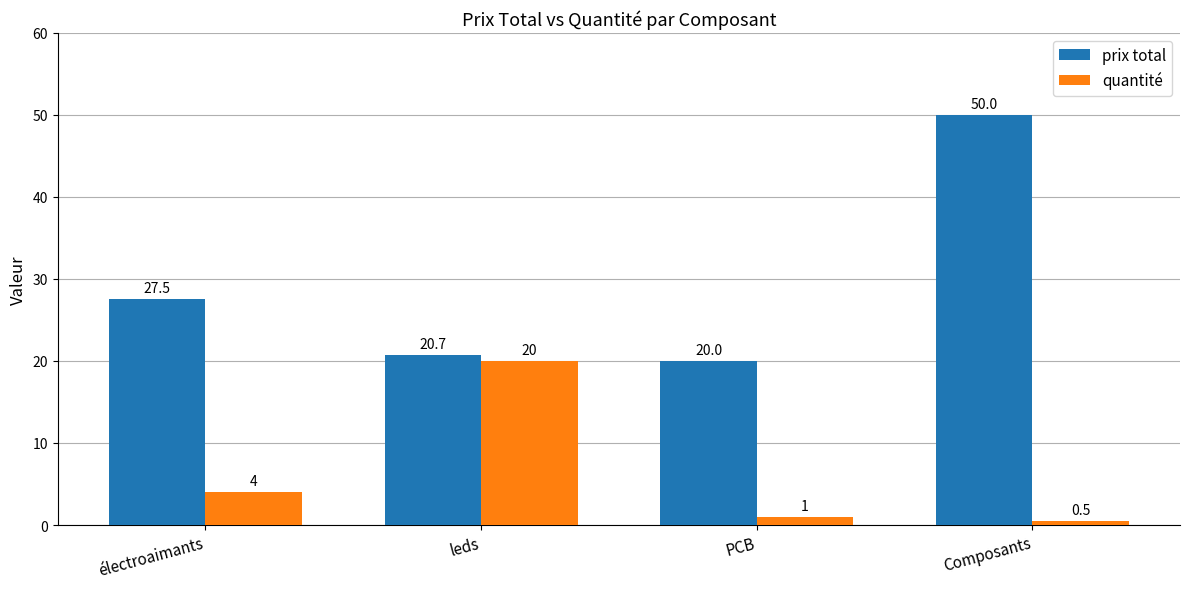

What is the value of the prix total bar at the 1st from the left?

27.5